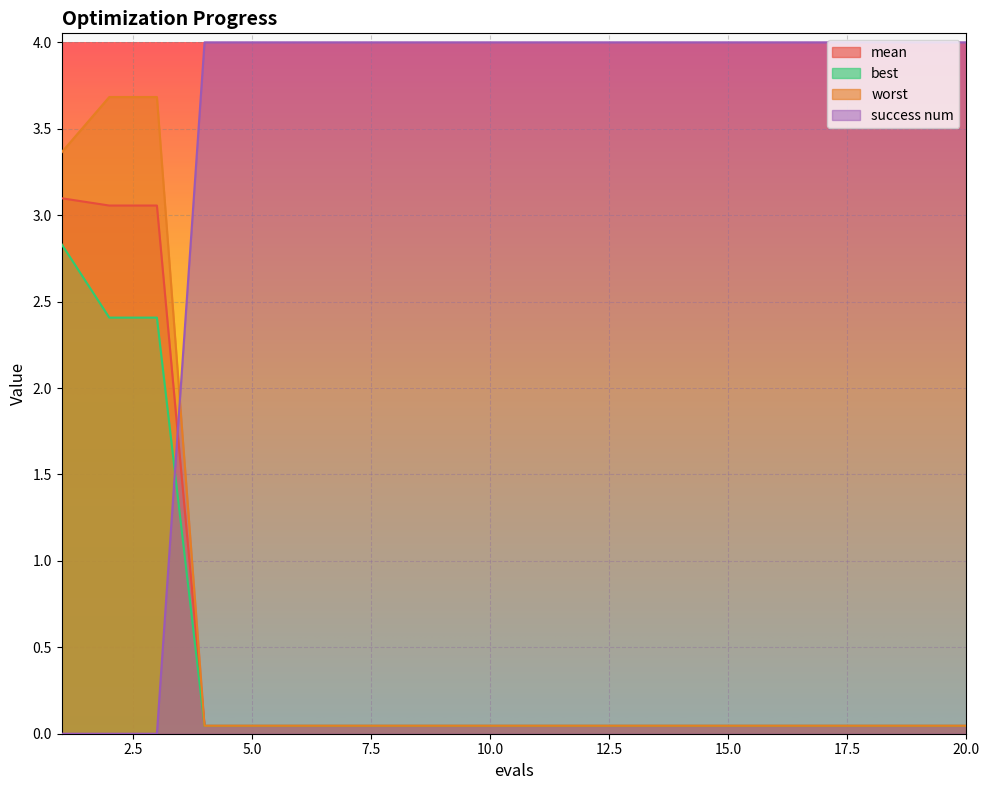

What is the average value of the best series?

0.4